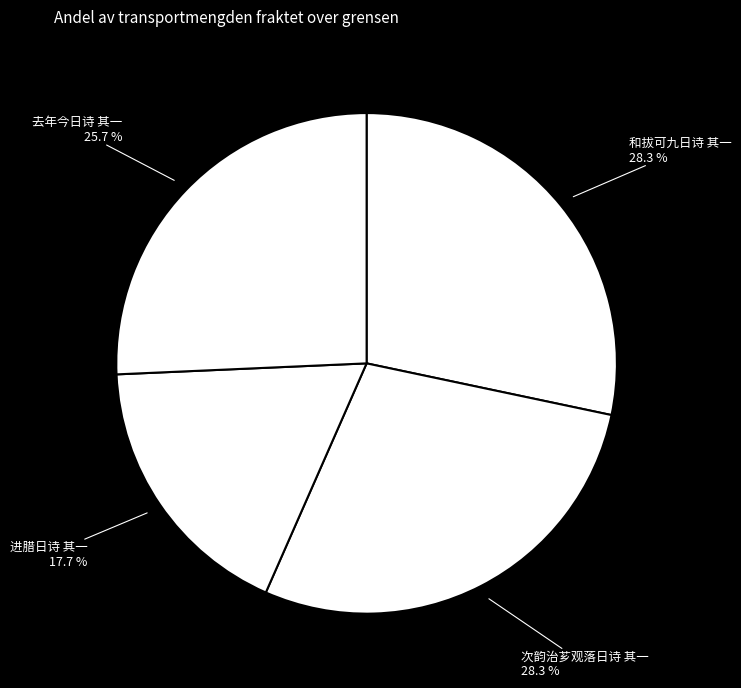

Which has a higher value, 和拔可九日诗 其一 or 进腊日诗 其一?

和拔可九日诗 其一